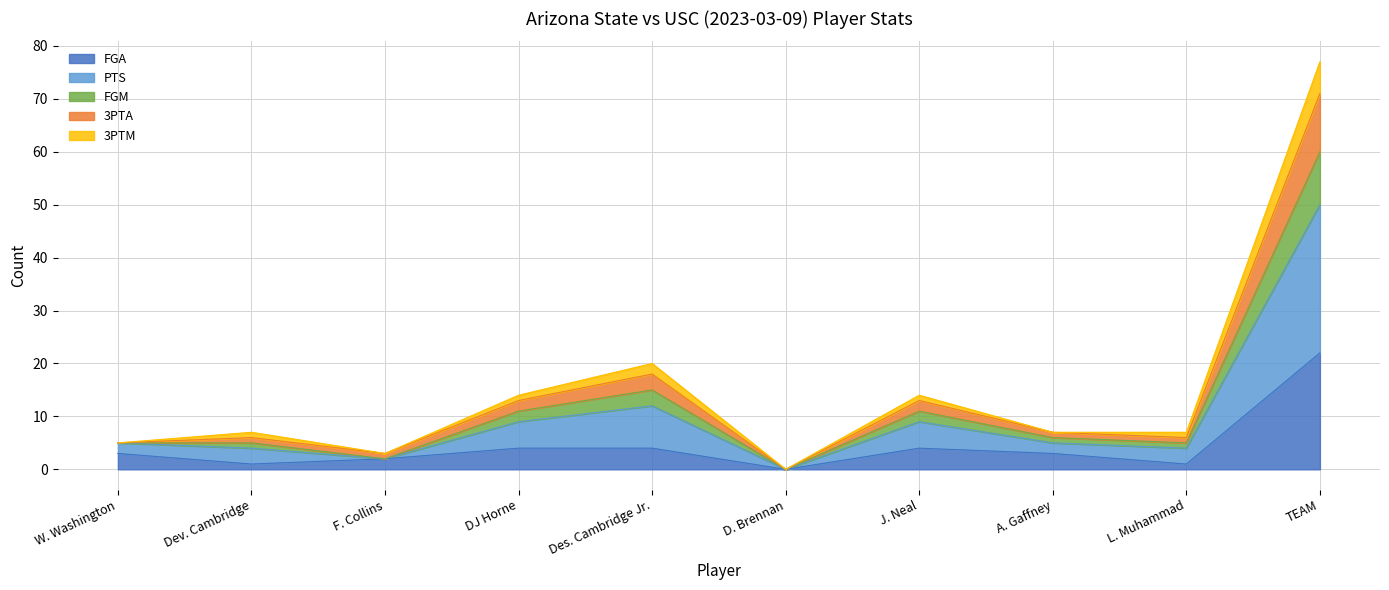

Which series has the largest total across all categories?

PTS